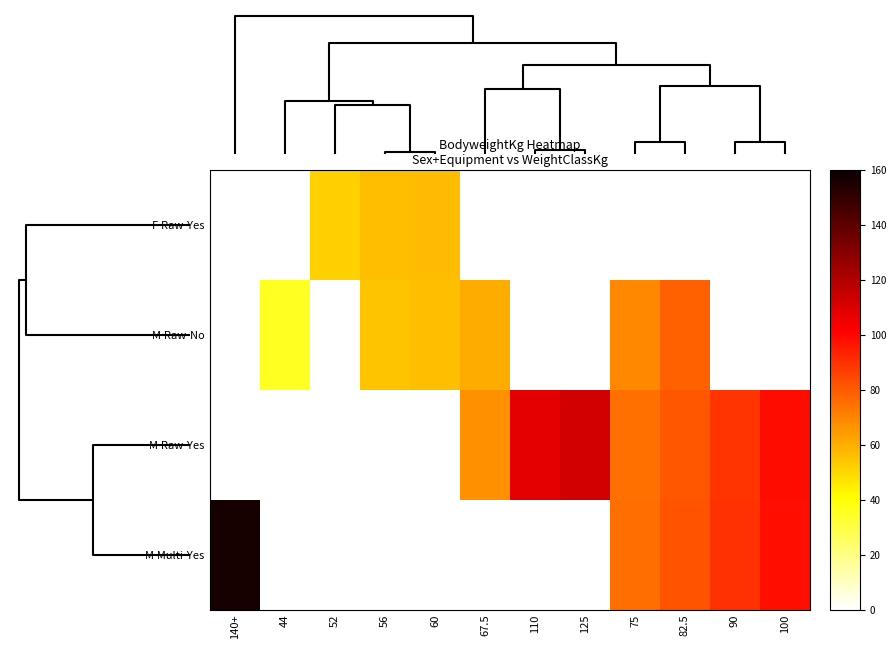

How many categories are shown in the chart?

12